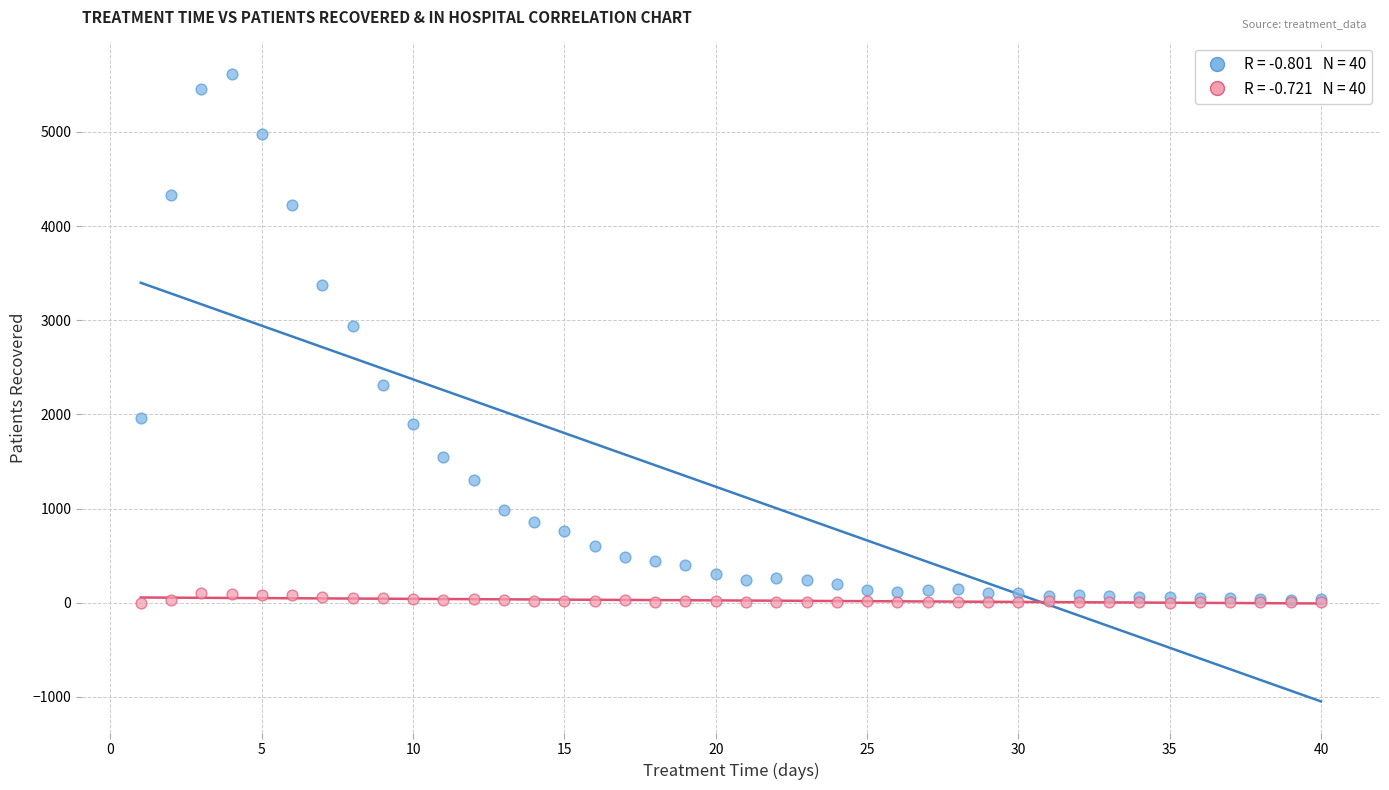

Across all series, what Y value is closest to 2808?

2936